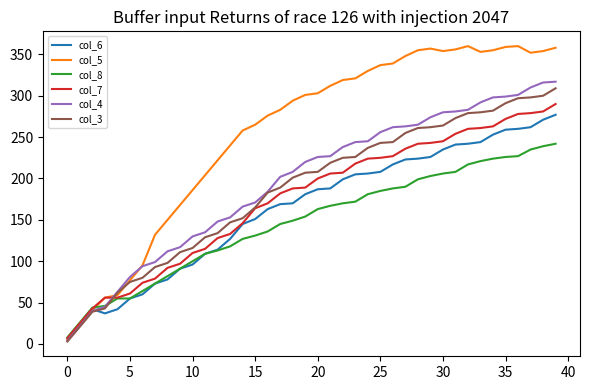

Which series has the widest spread of values?

col_5